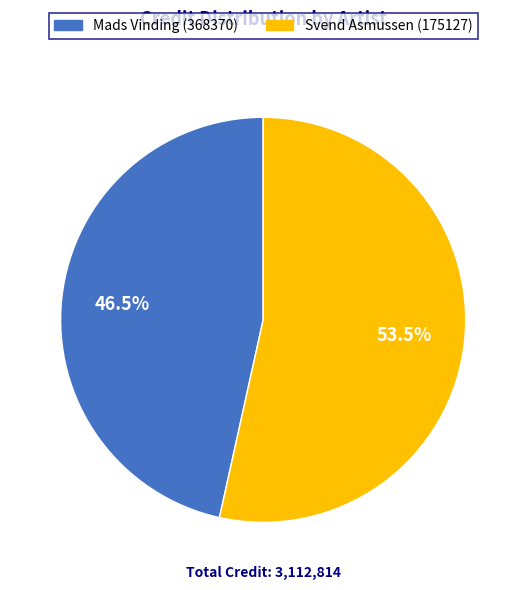

Does any single category account for the majority?

Yes